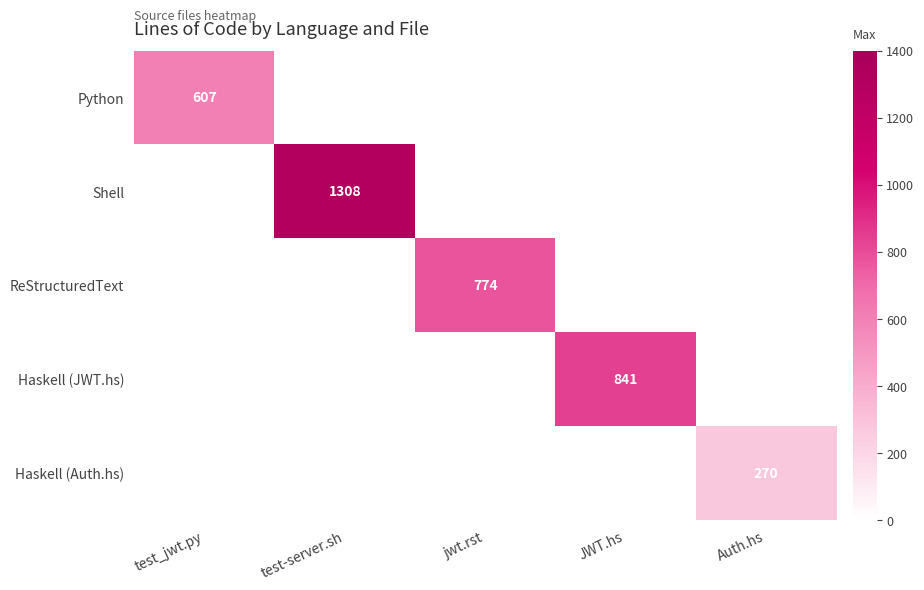

True or false: Haskell (JWT.hs) has a value of 481 at JWT.hs.

False